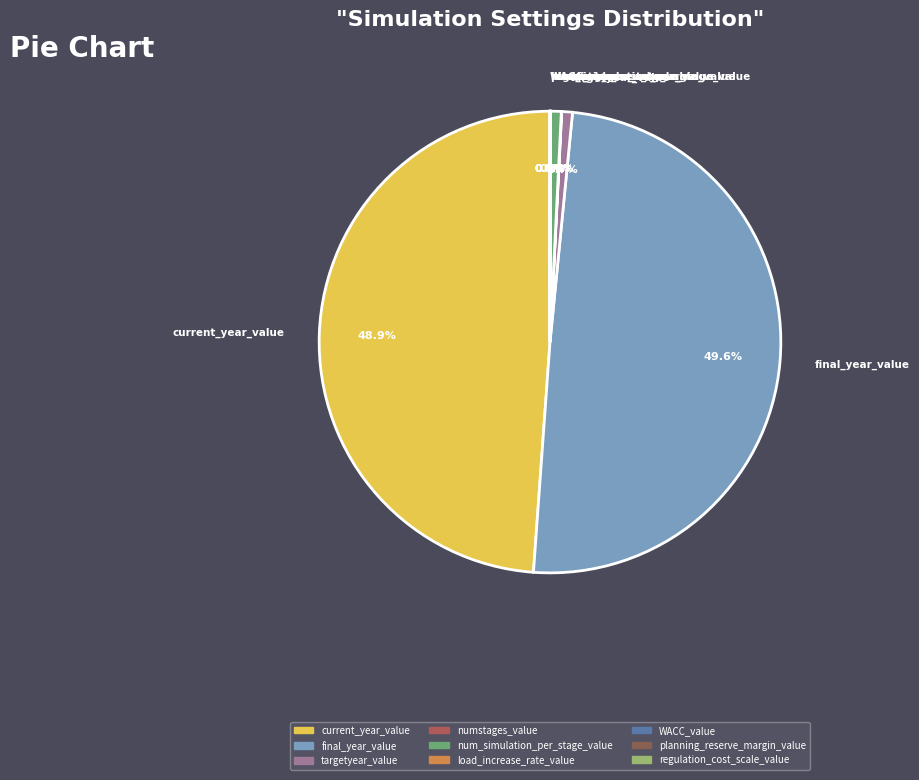

Is num_simulation_per_stage_value the majority of the pie?

No